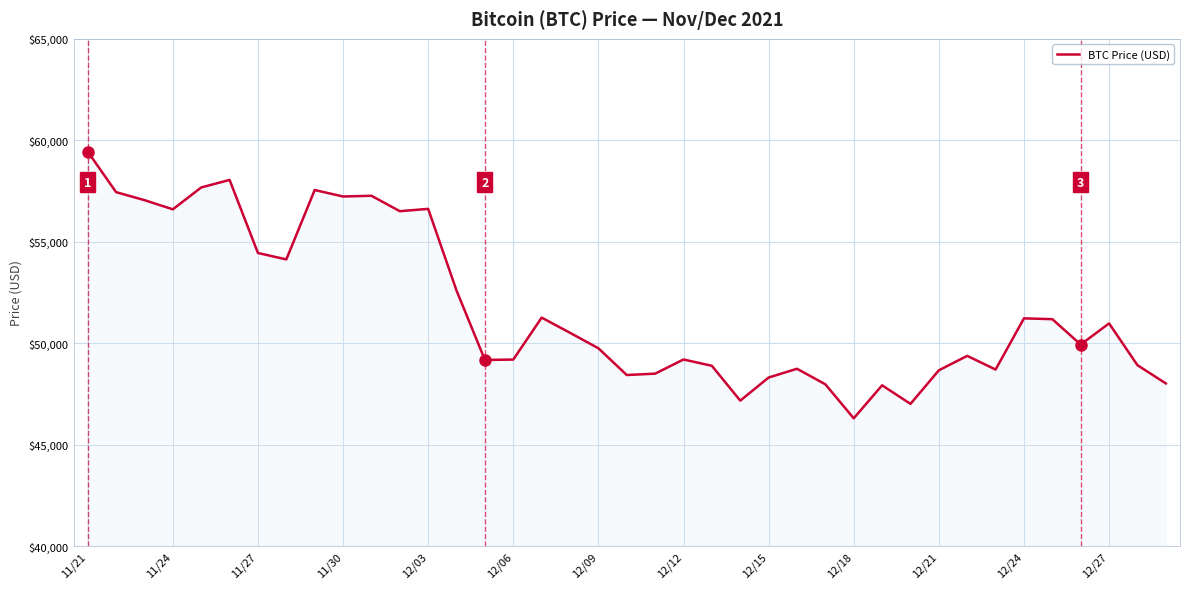

How many points are lower than both their immediate neighbors (excluding endpoints)?

11